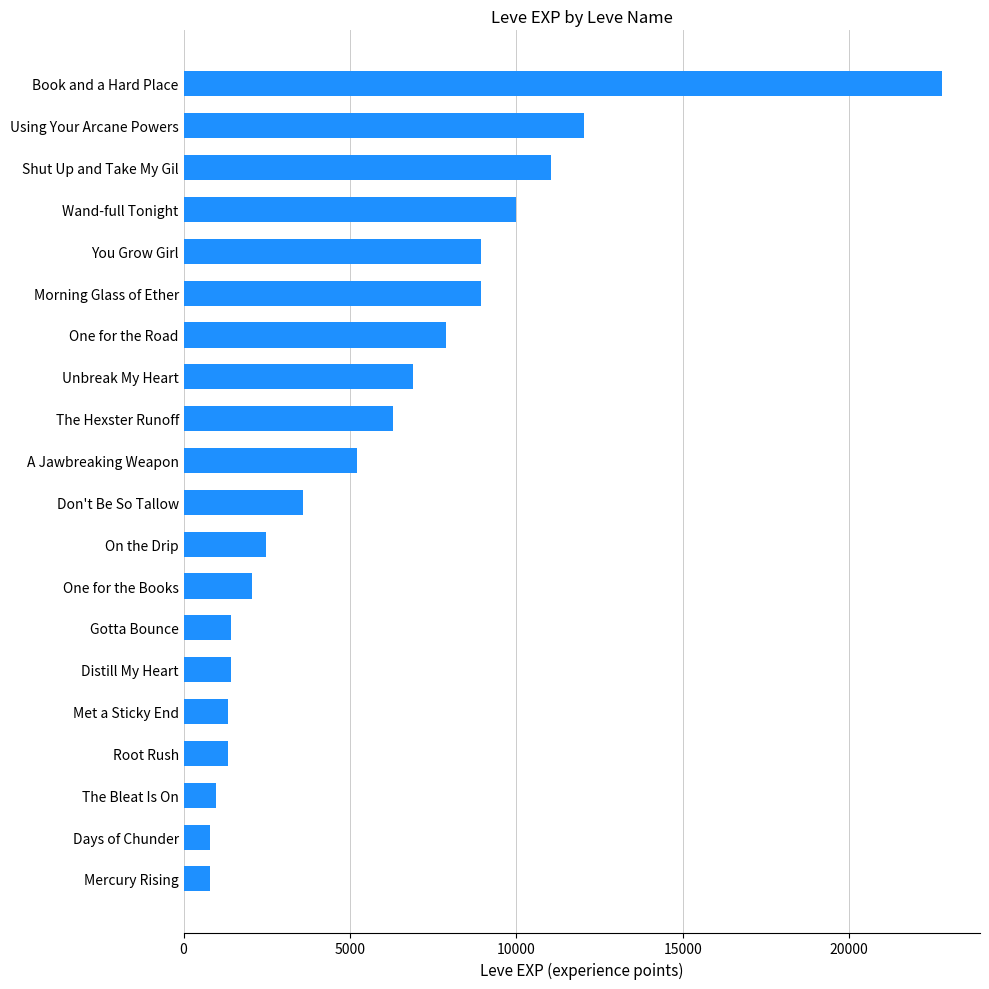

Is it true that the value at Wand-full Tonight is 9990?

True